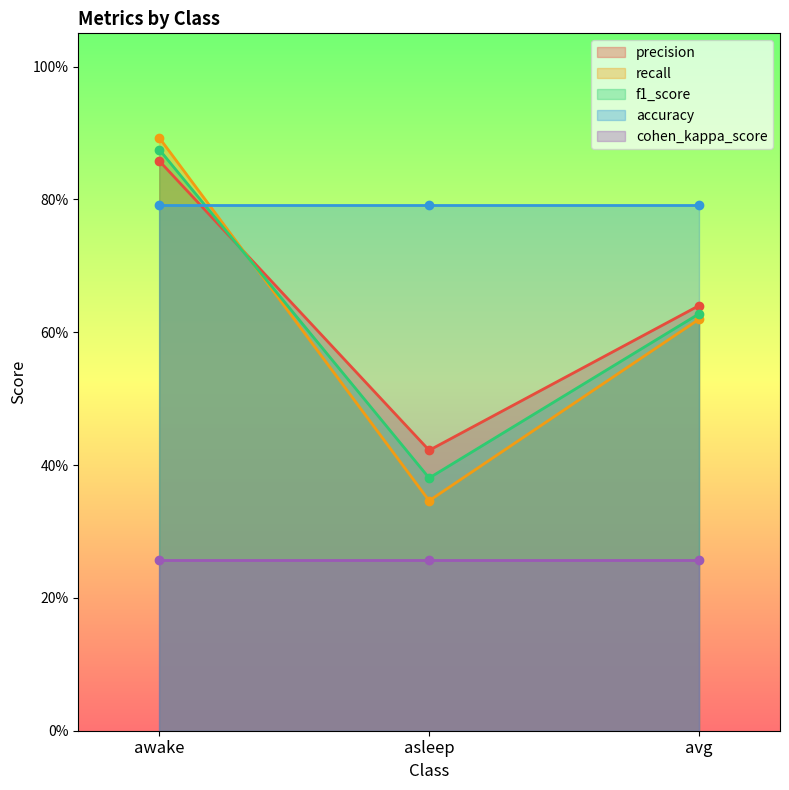

At which category is the sum across all series the highest?

awake